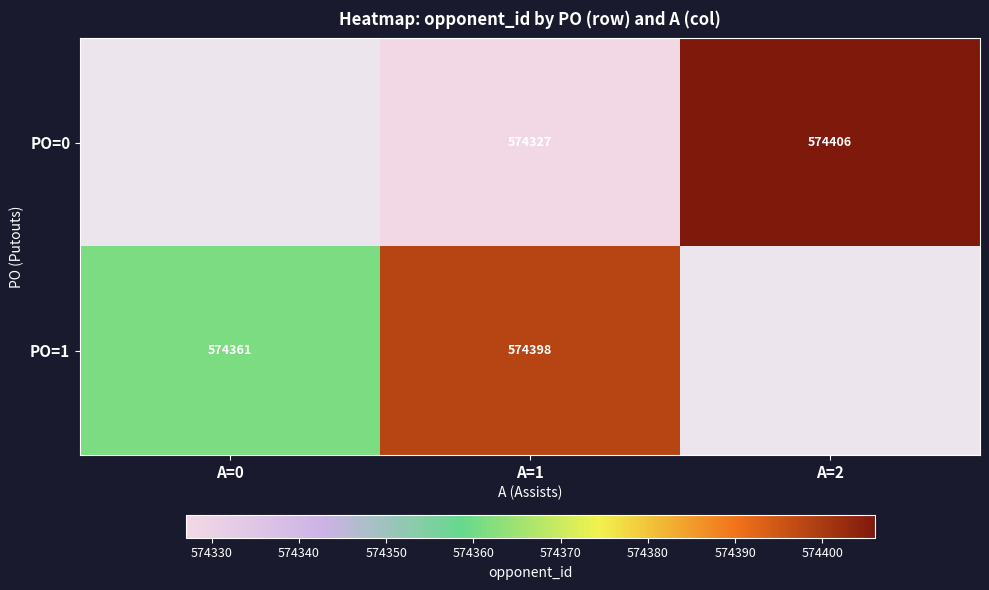

What is the greatest value displayed?

574406.0